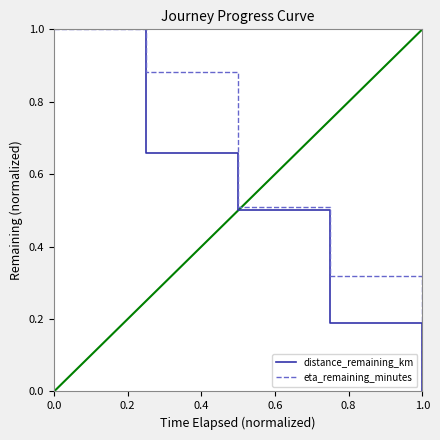

What is the greatest value displayed?

1.0